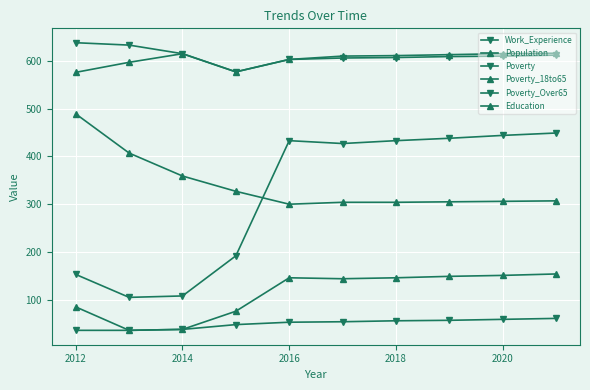

Which series has the widest spread of values?

Poverty